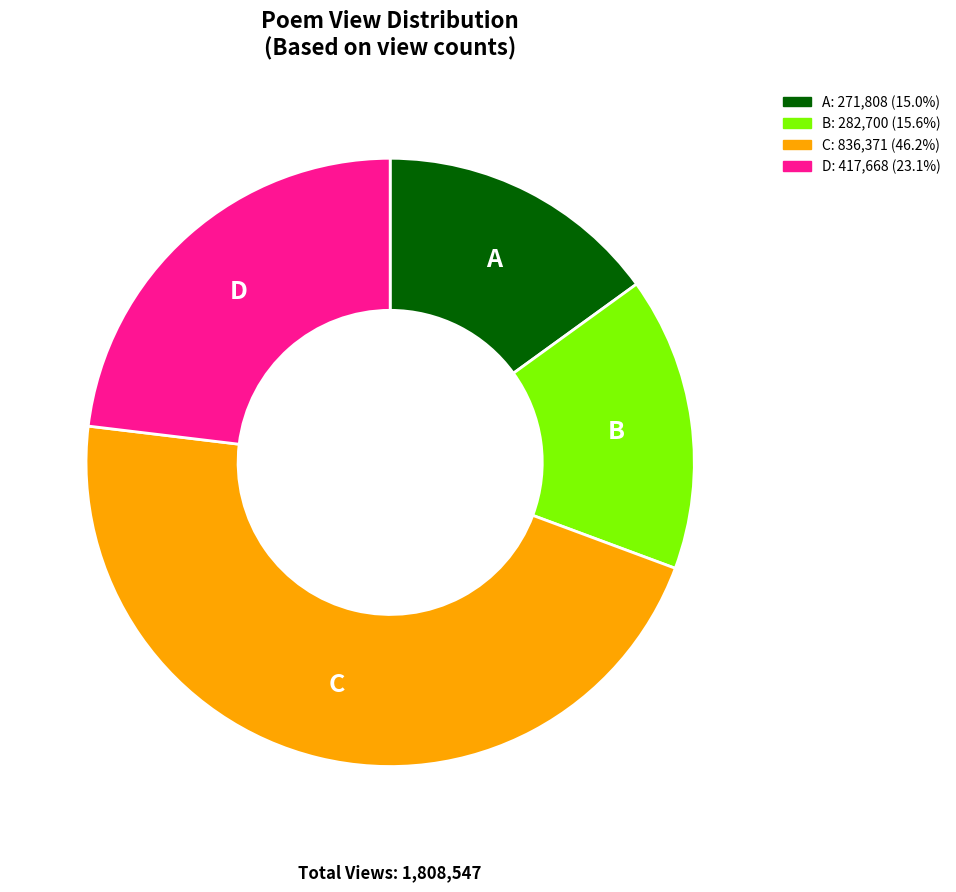

Is there any slice that represents more than half of the pie?

No